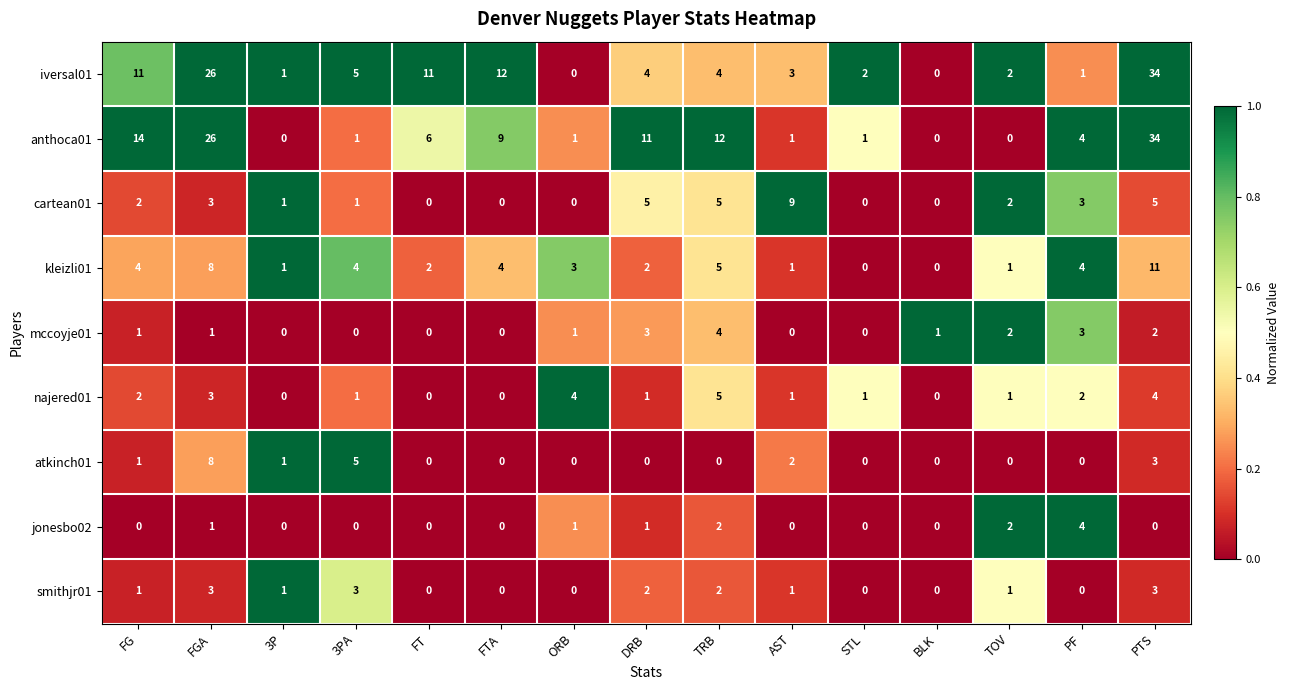

The value of jonesbo02 at FT is 2. True or false?

False